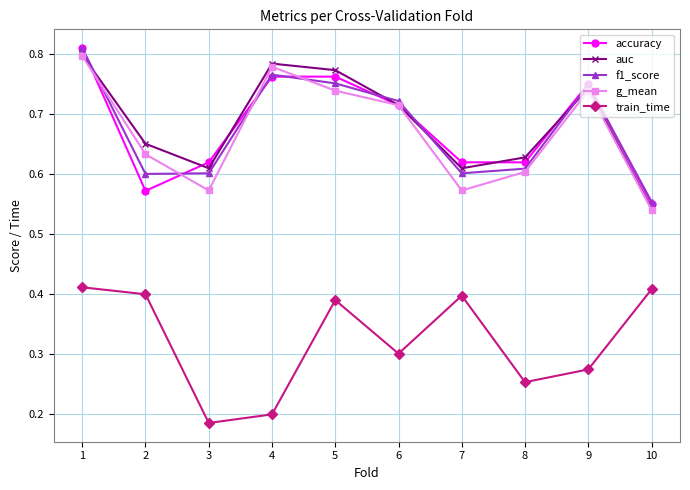

True or false: g_mean and train_time intersect in this chart.

False